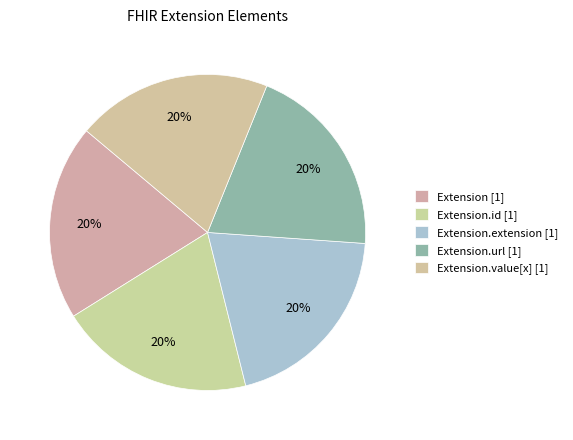

How many segments does this pie chart have?

5